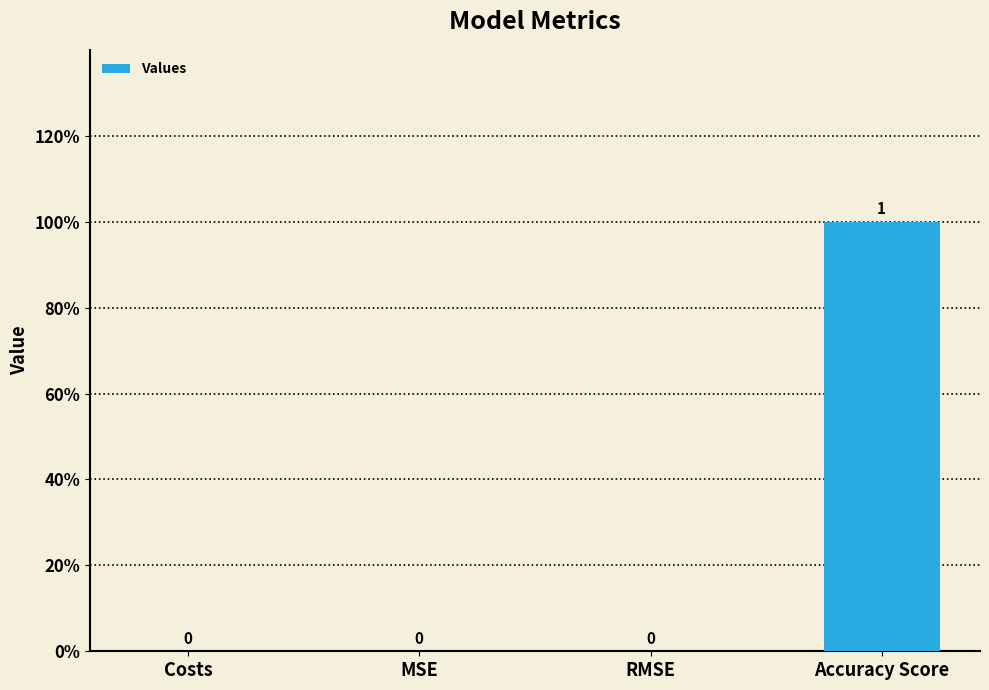

What position from the right is Costs?

4